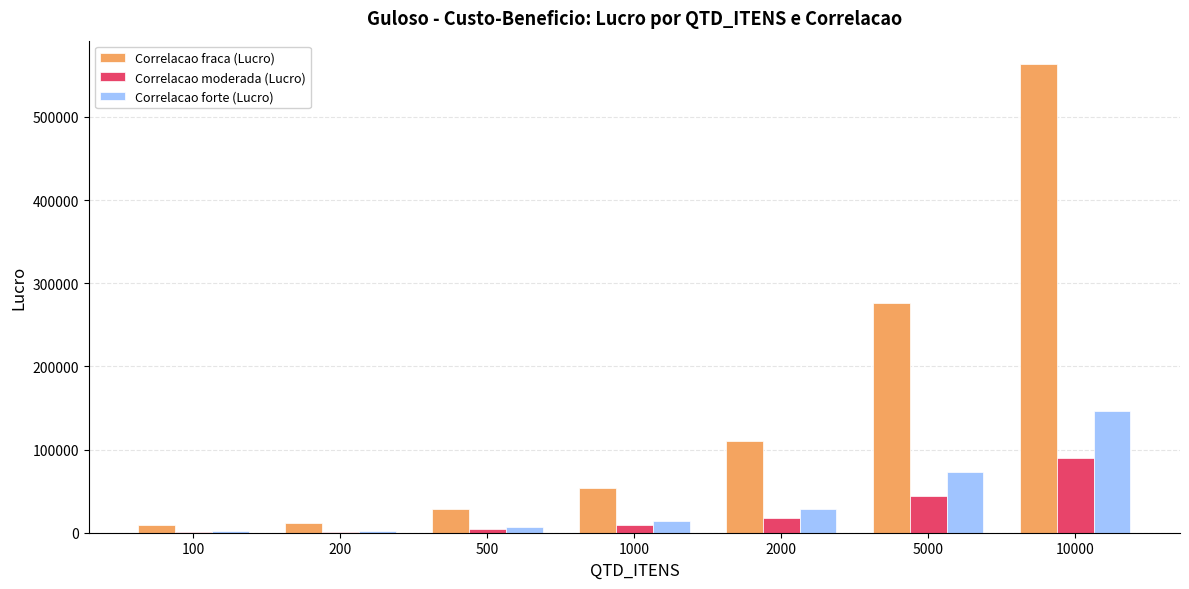

What is the greatest value displayed?

563534